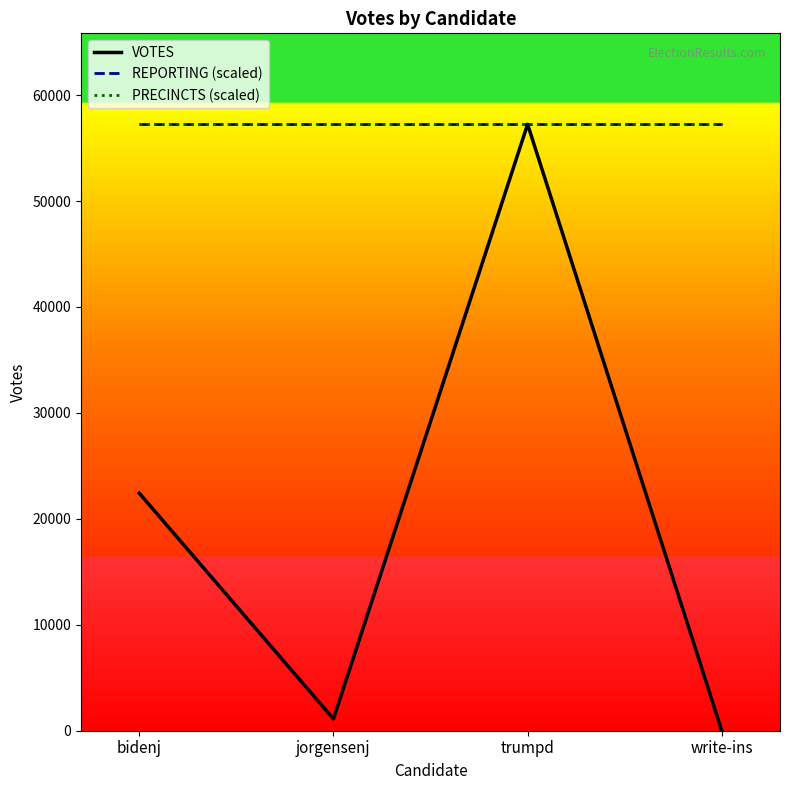

True or false: REPORTING (scaled) and VOTES cross at least once.

False